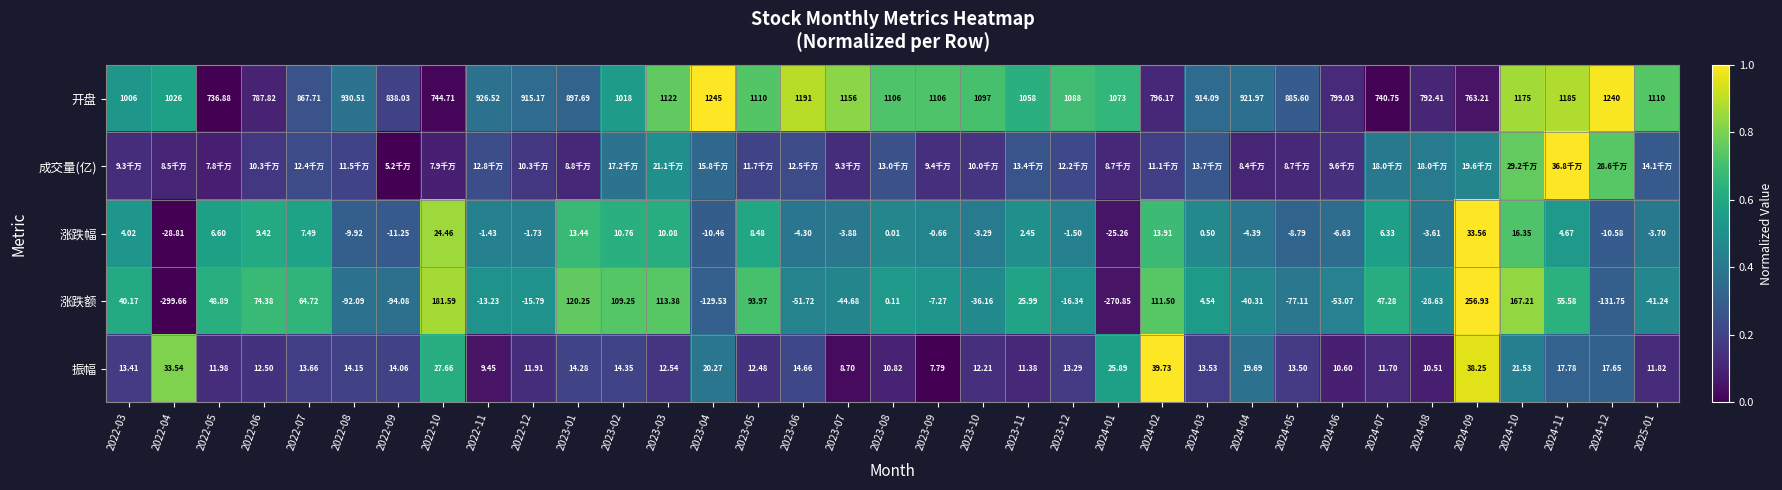

Is it true that 涨跌额 equals 0.5 at 2023-08?

True